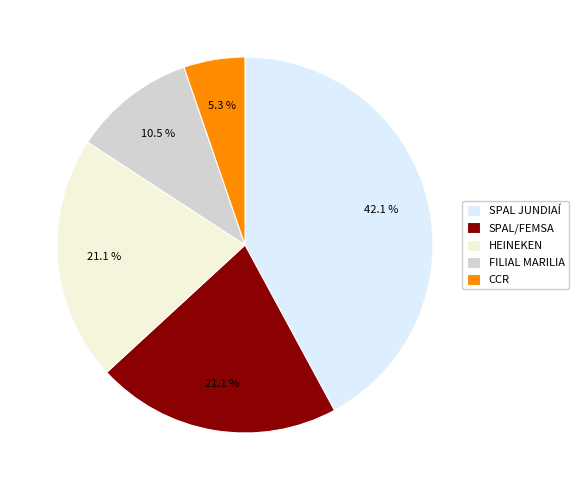

Does SPAL/FEMSA account for over 50% of the chart?

No